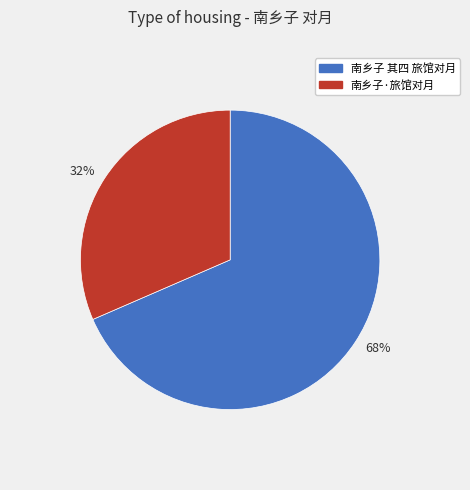

Which slice is the largest?

68%